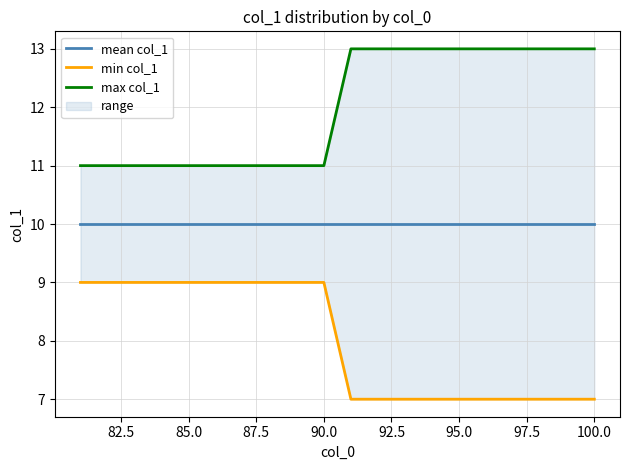

List the series in order of their overall mean, lowest first.

min col_1, mean col_1, max col_1